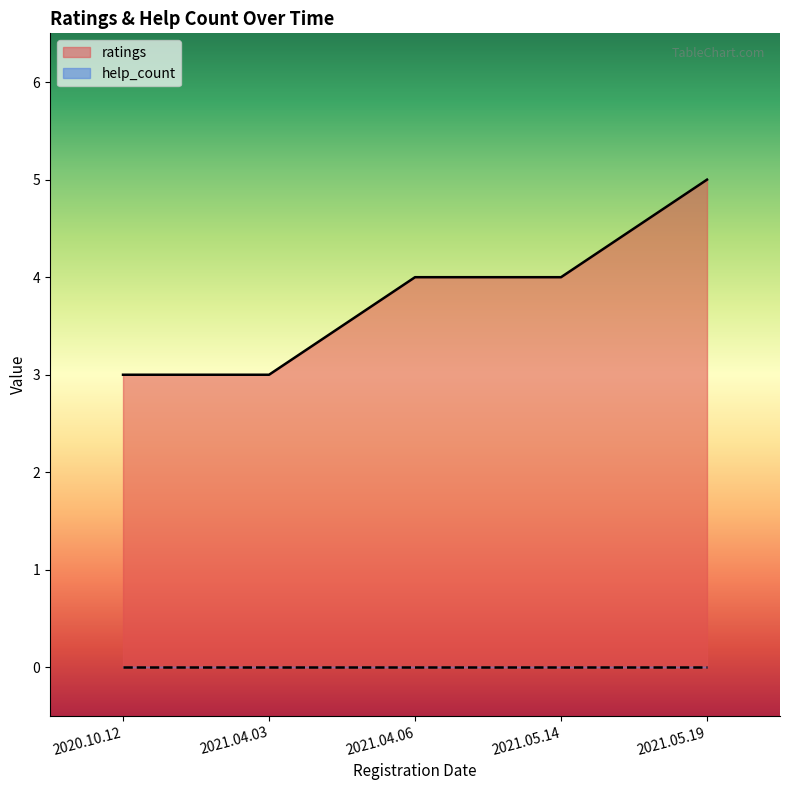

What is the ratio of the value at 2021.04.03 to the value at 2021.05.19?

0.6